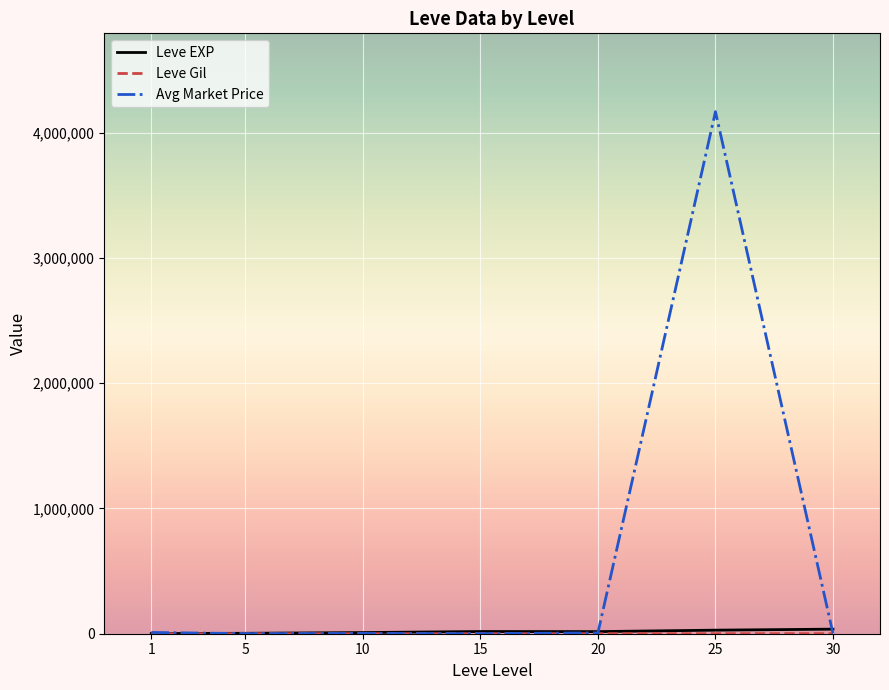

Is this an area chart (filled region under the line)?

No